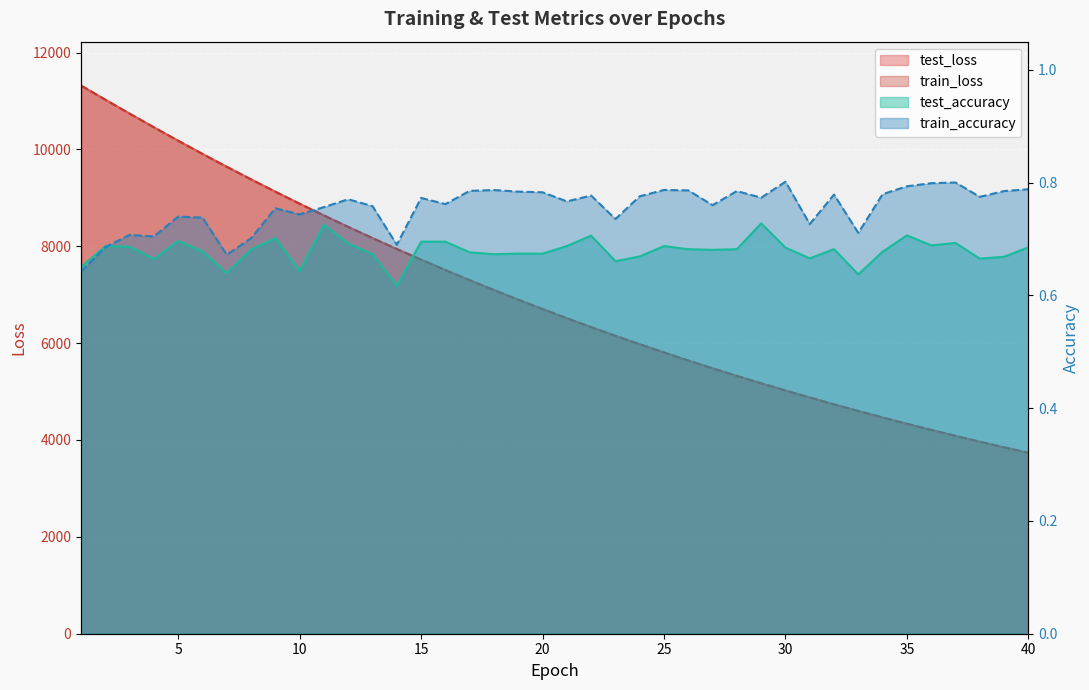

How many lines are shown in the chart?

4